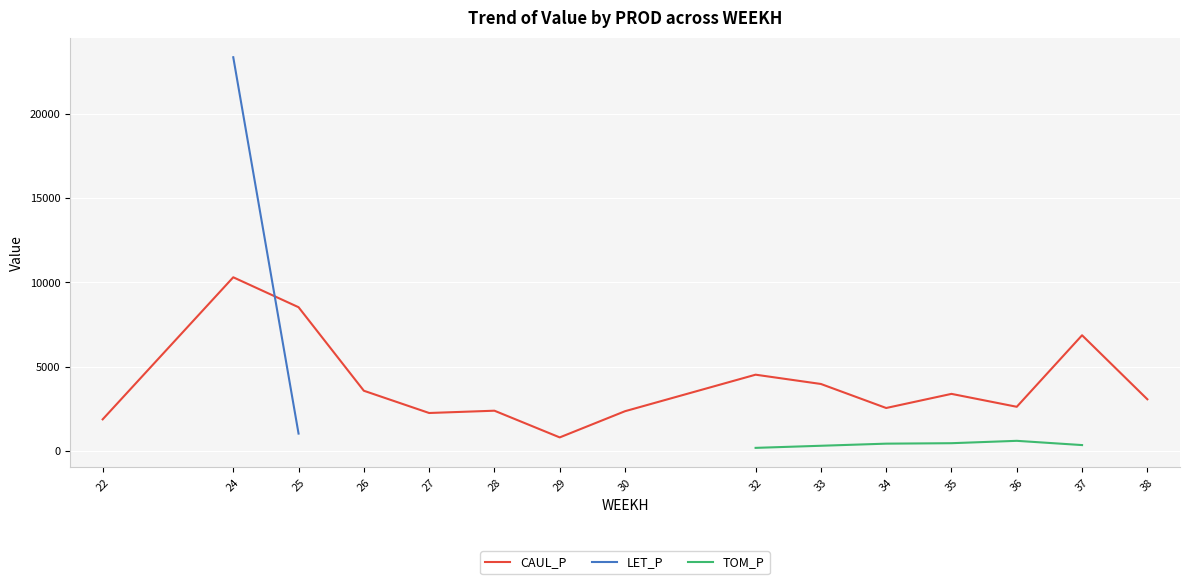

The value of CAUL_P at 30 is 2362.9. True or false?

True